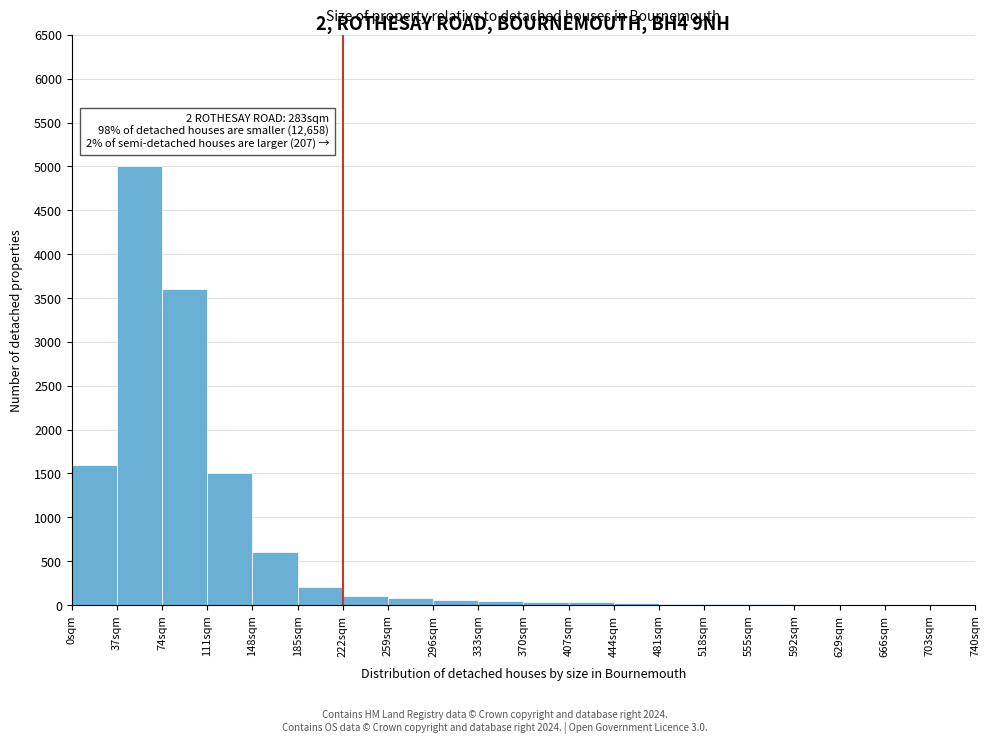

What is the maximum value shown in the chart?

5000